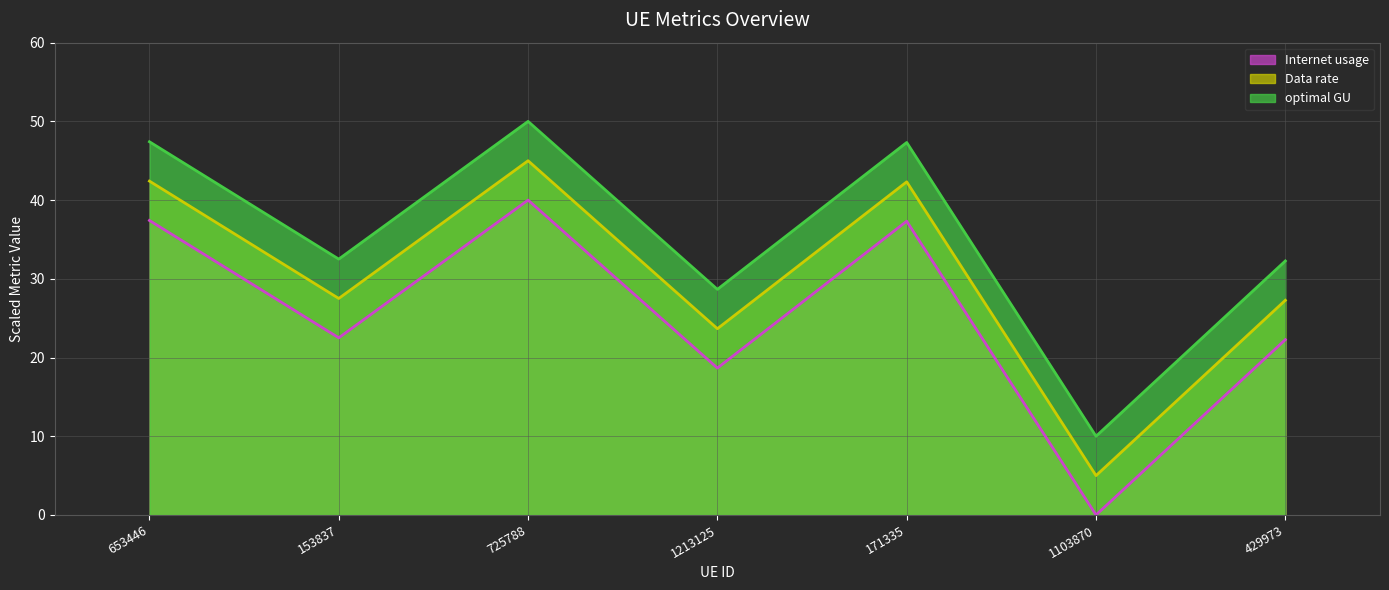

List the series in order of their peak value, lowest first.

Internet usage, Data rate, optimal GU